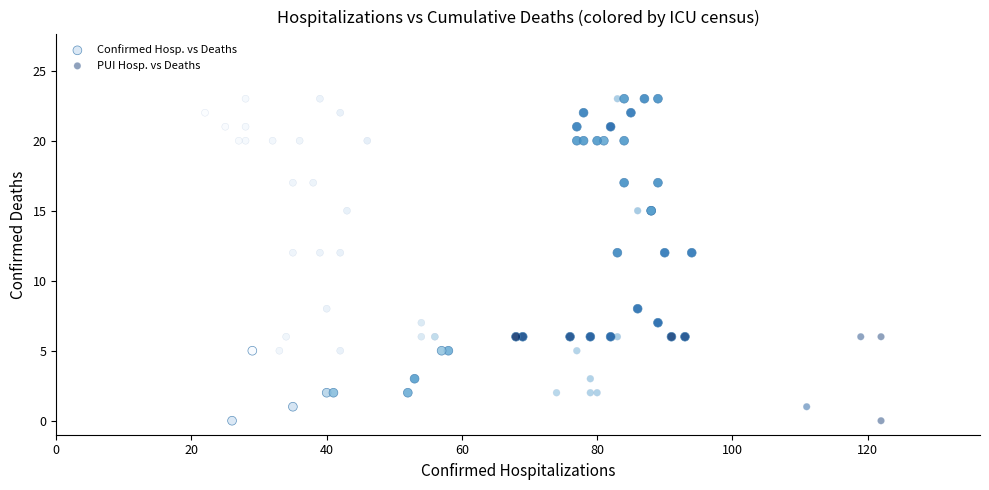

What are all the series names shown in the legend?

Confirmed Hosp. vs Deaths, PUI Hosp. vs Deaths